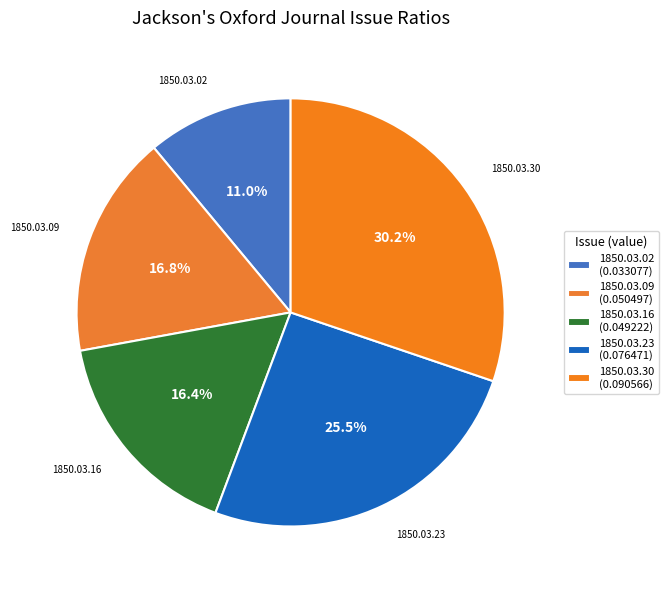

Rank the categories by value from lowest to highest.

1850.03.02, 1850.03.16, 1850.03.09, 1850.03.23, 1850.03.30